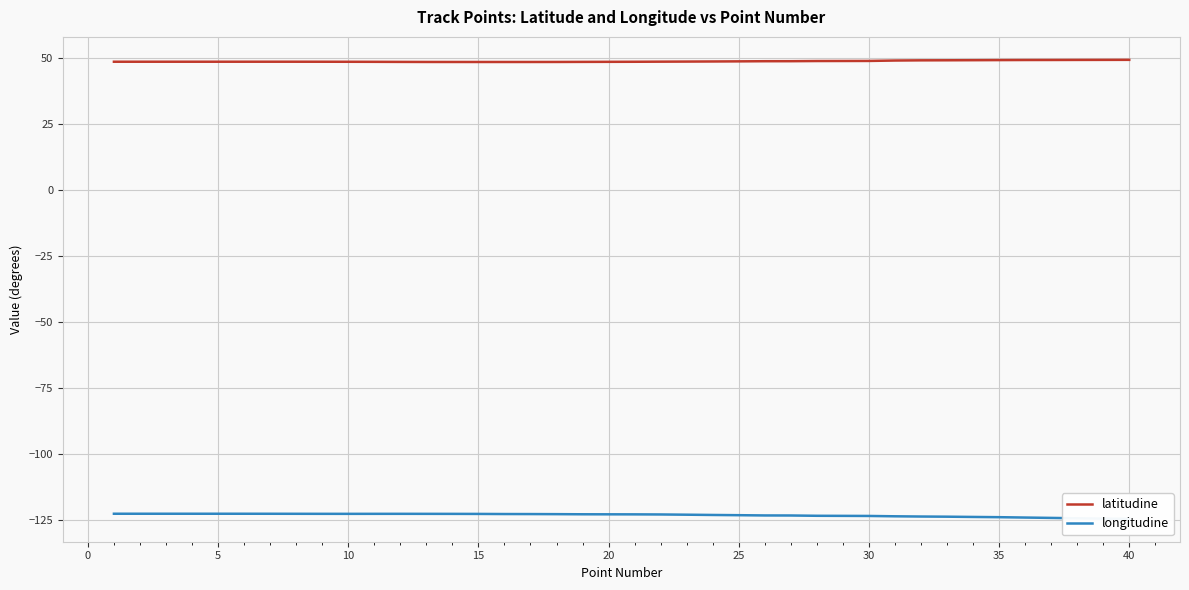

What is the minimum value for latitudine?

48.6